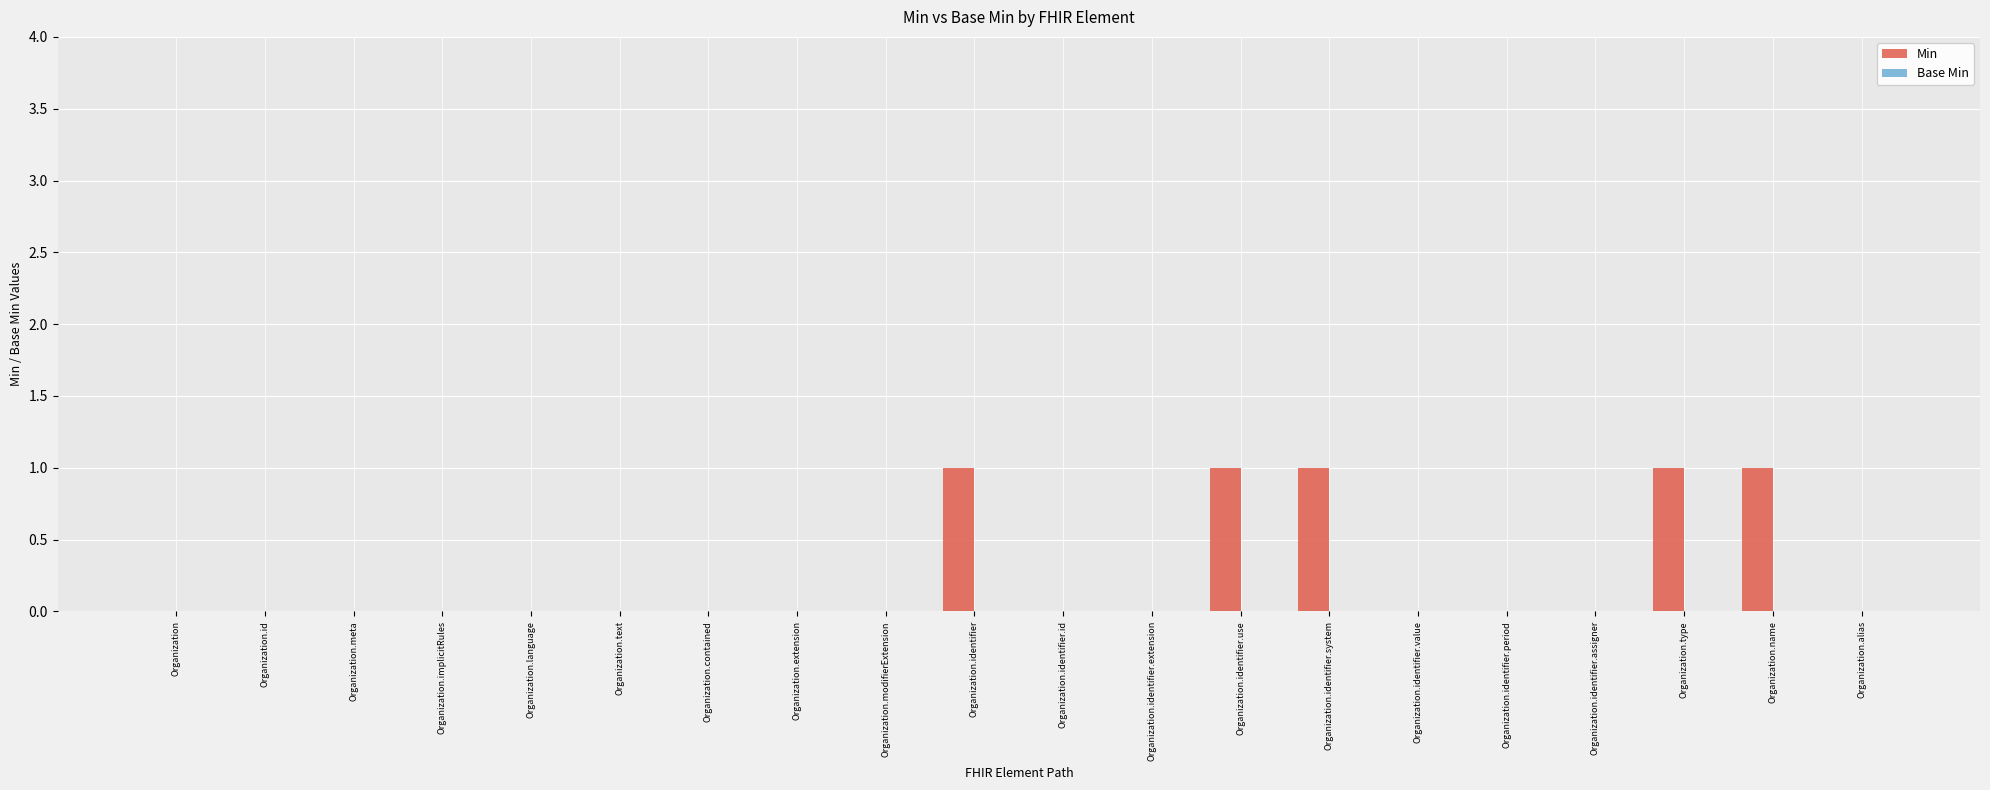

True or false: the data shows 0 at Organization.text.

True